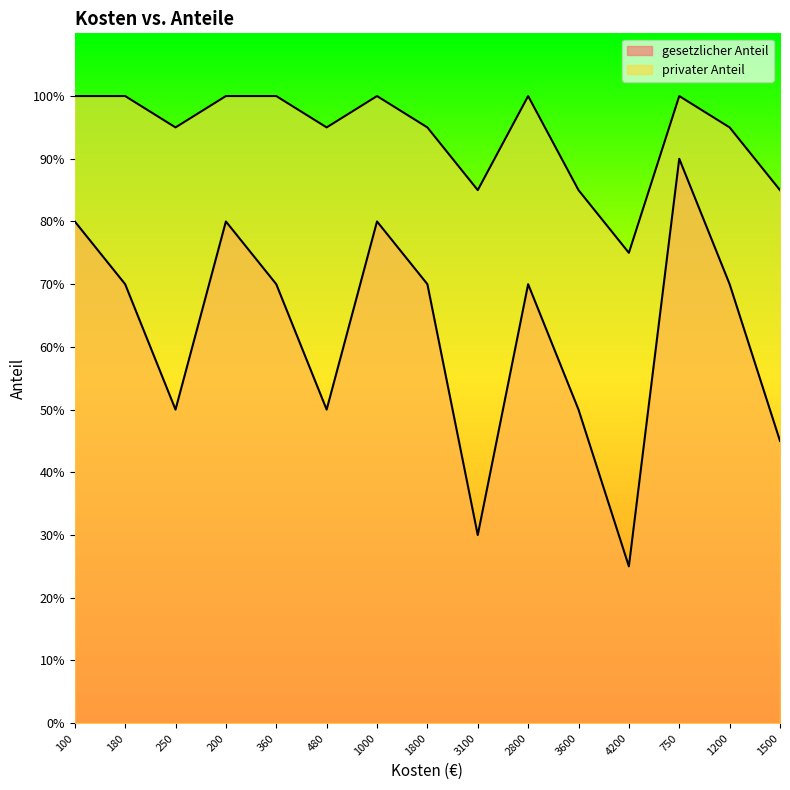

Reading left to right, extract all data points from this chart.

gesetzlicher Anteil: 0.8	0.7	0.5	0.8	0.7	0.5	0.8	0.7	0.3	0.7	0.5	0.2	0.9	0.7	0.5
privater Anteil: 1.0	1.0	0.9	1.0	1.0	0.9	1.0	0.9	0.8	1.0	0.8	0.8	1.0	0.9	0.8